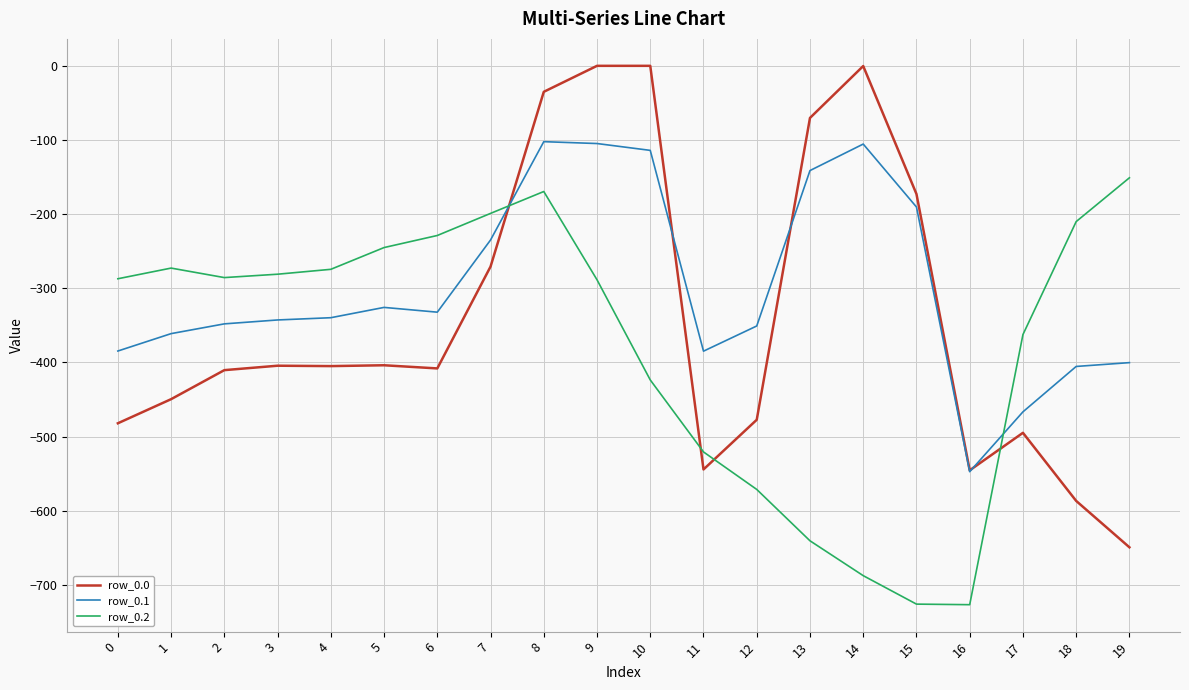

Which series has the largest range (max minus min)?

row_0.0